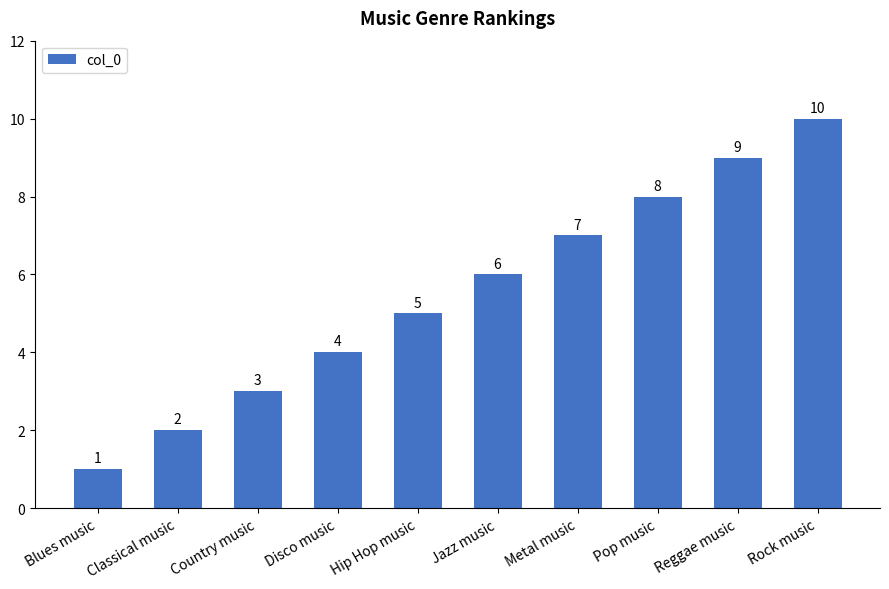

Rank the categories by value from lowest to highest.

Blues music, Classical music, Country music, Disco music, Hip Hop music, Jazz music, Metal music, Pop music, Reggae music, Rock music